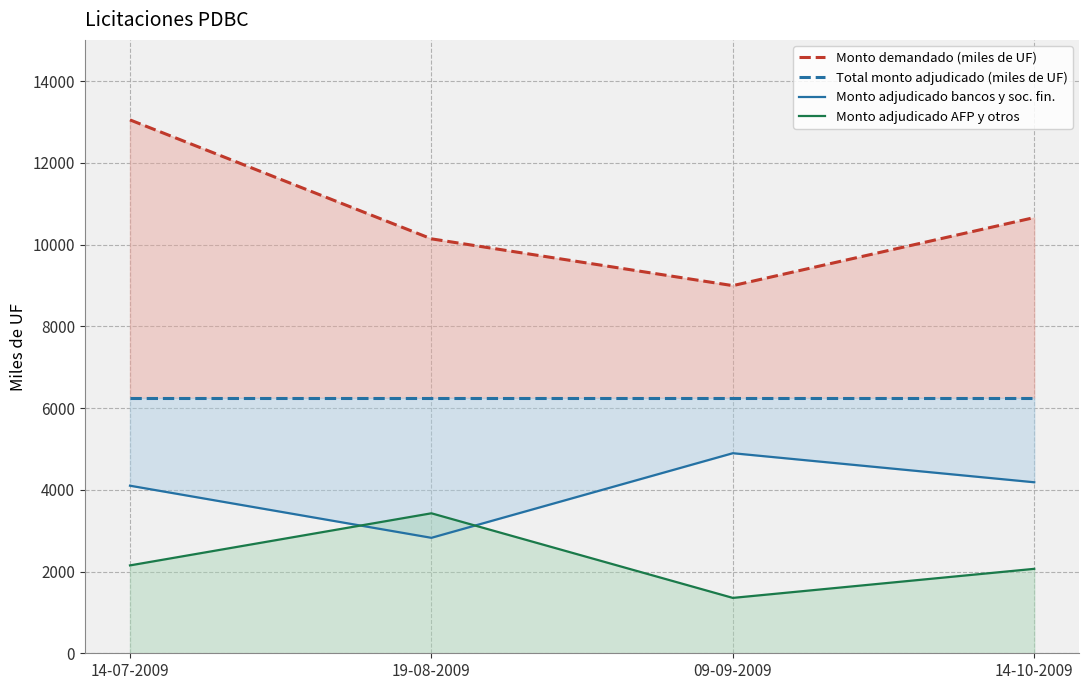

At which category is the sum across all series the highest?

14-07-2009